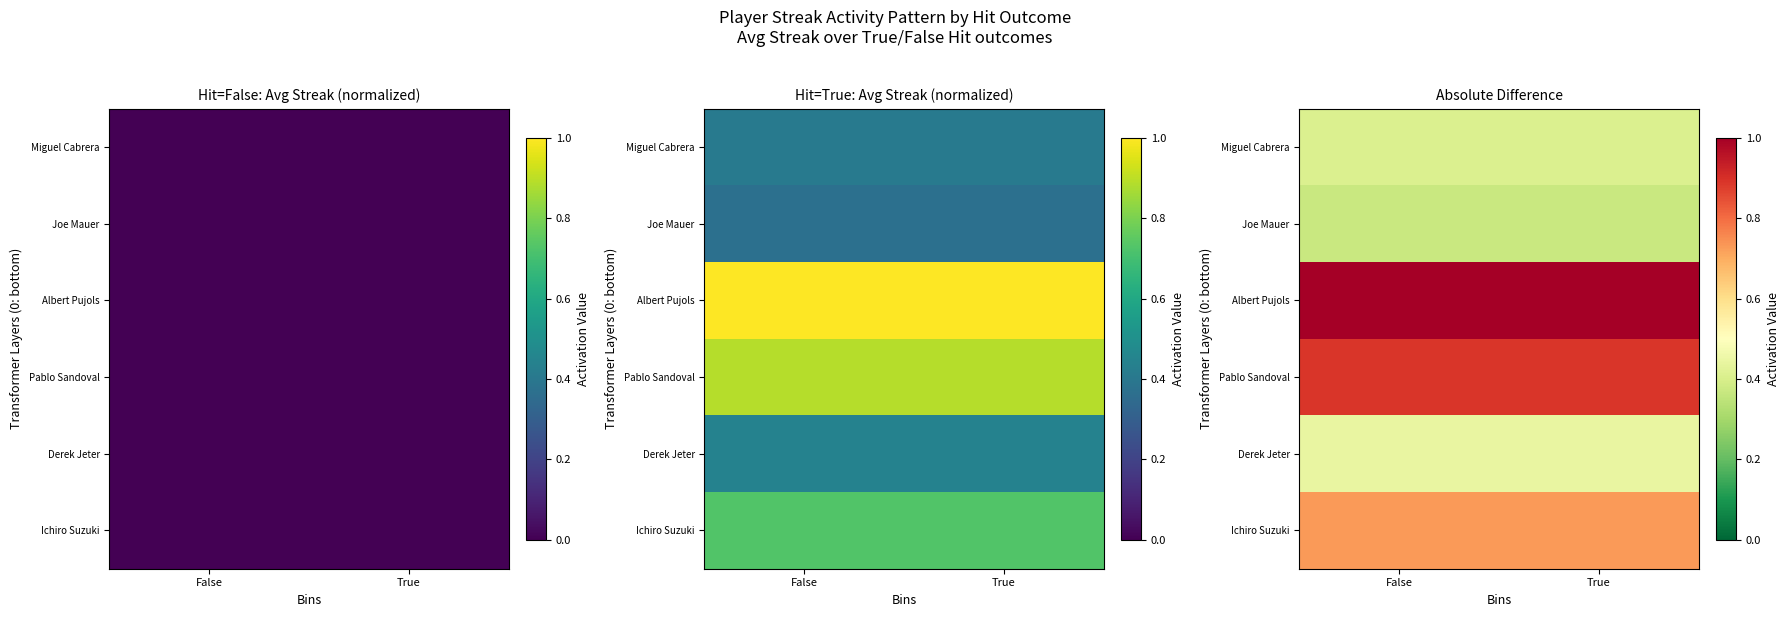

How many distinct data groups are displayed?

6